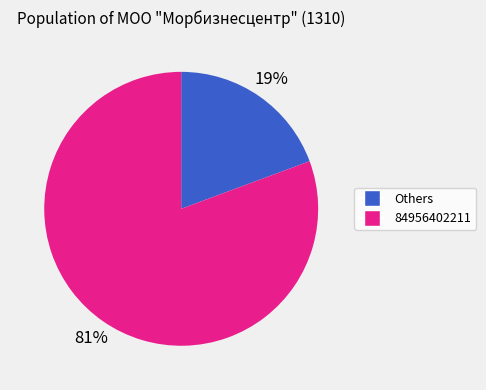

Is there a majority slice in this chart?

Yes